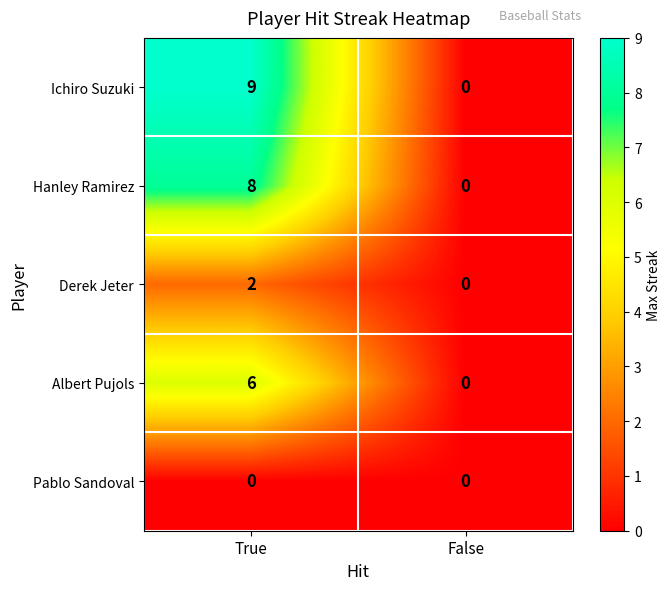

At True, list the series in order from largest to smallest.

Ichiro Suzuki, Hanley Ramirez, Albert Pujols, Derek Jeter, Pablo Sandoval